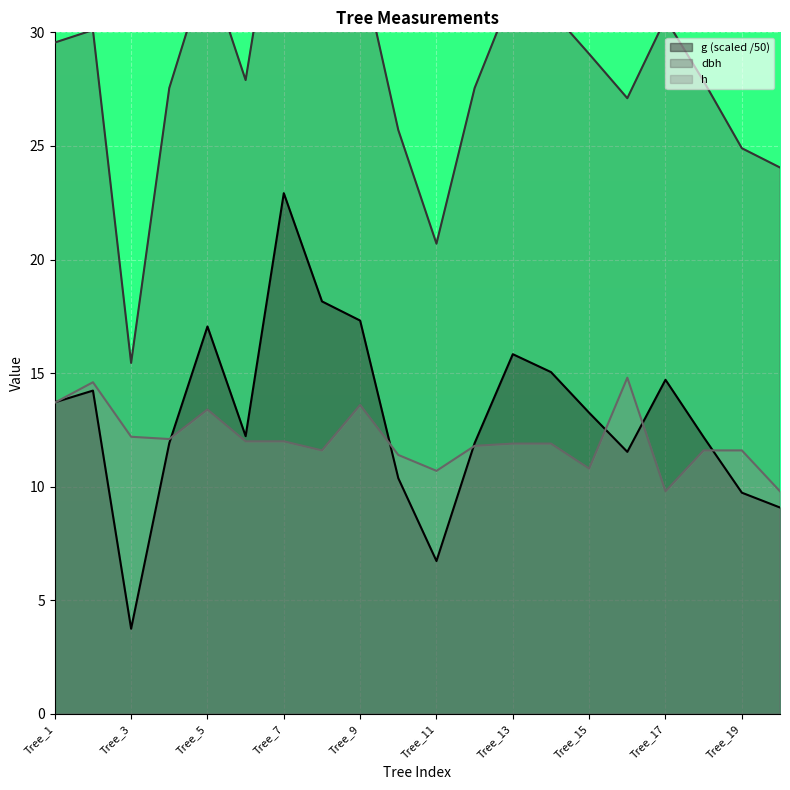

In dbh, how many points are higher than both neighbors (excluding endpoints)?

5